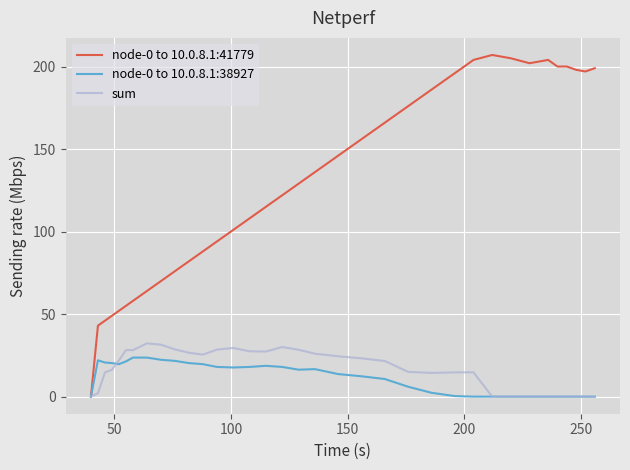

Which series has the widest spread of values?

node-0 to 10.0.8.1:41779